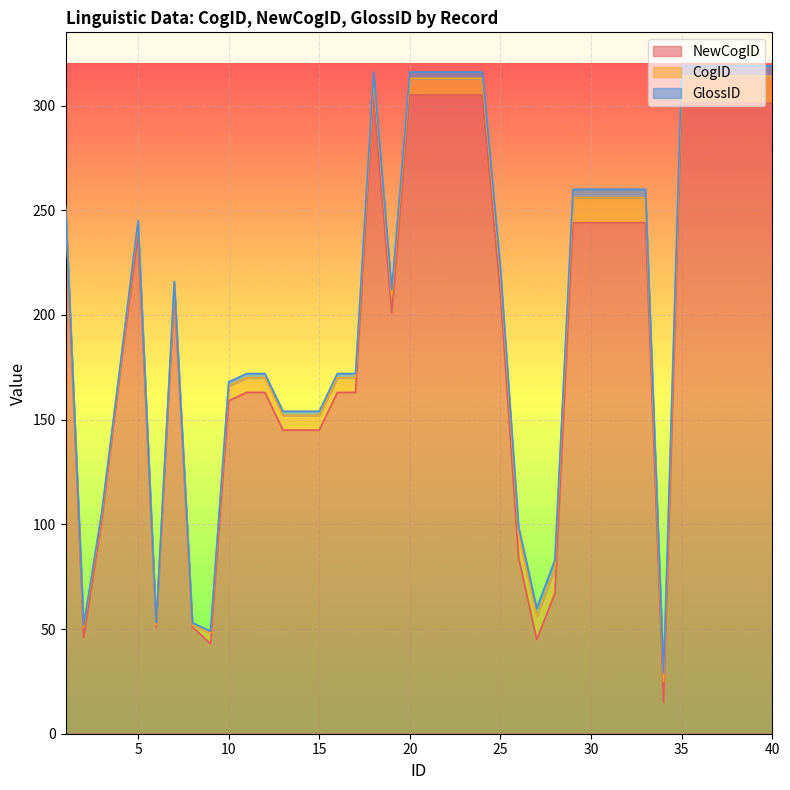

True or false: NewCogID and CogID cross at least once.

False